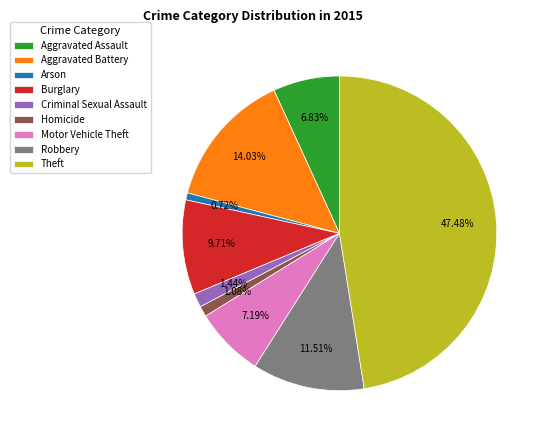

Which category has the biggest portion of the pie?

Theft